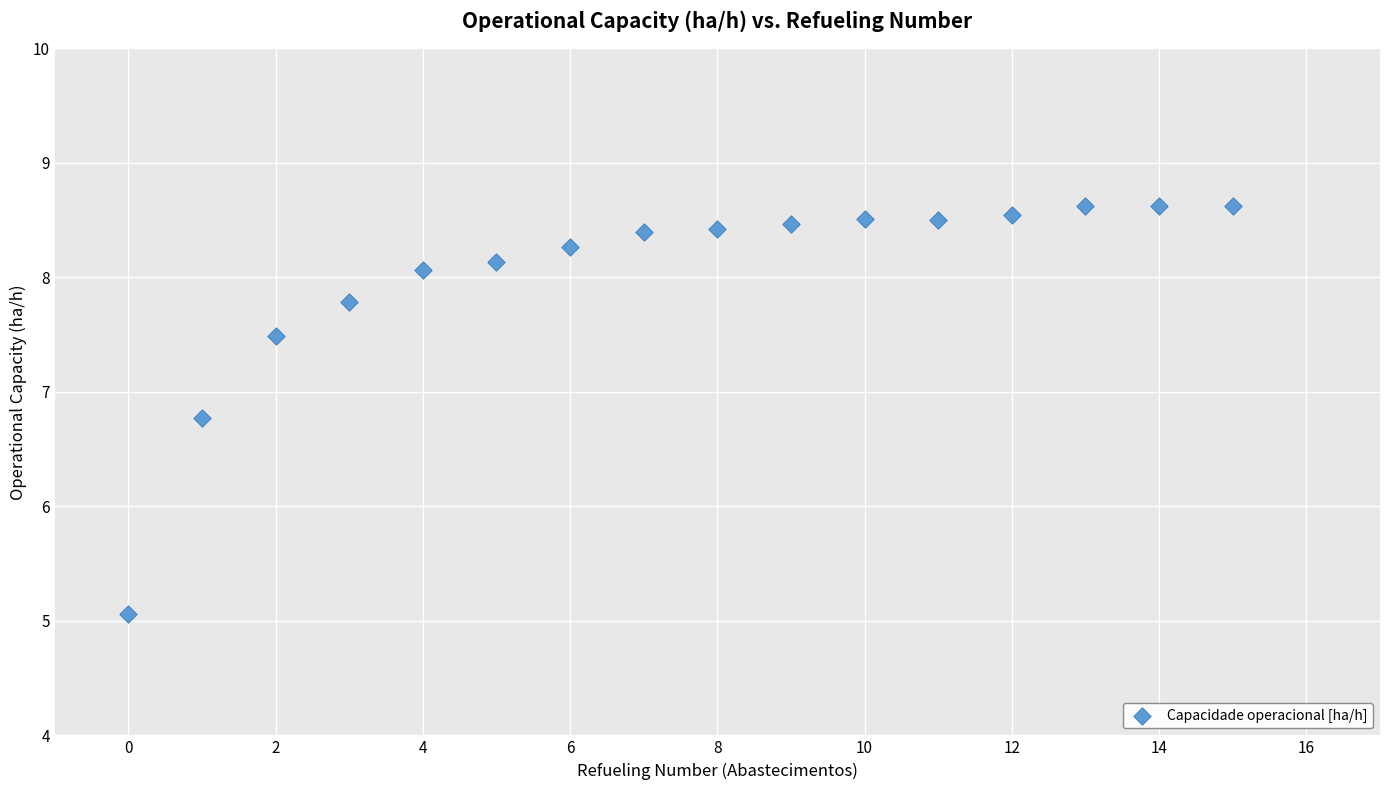

What Y value in the scatter plot is closest to 6?

6.8